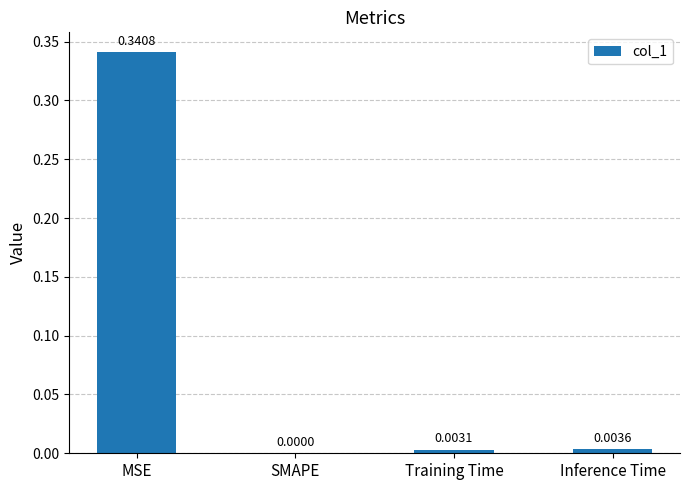

Are the bars horizontal?

No